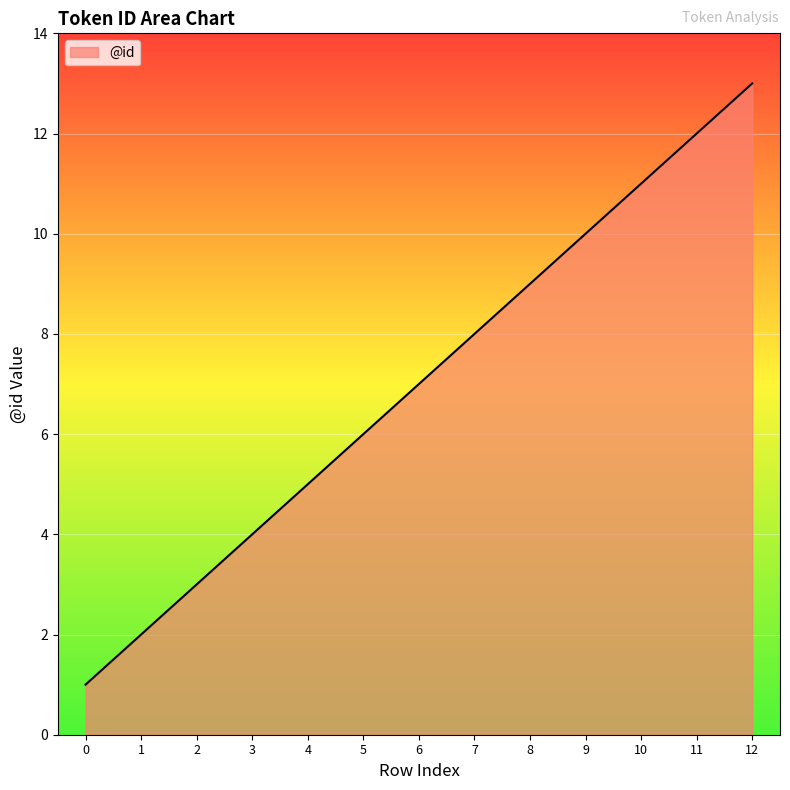

How many series are shown in this chart?

1